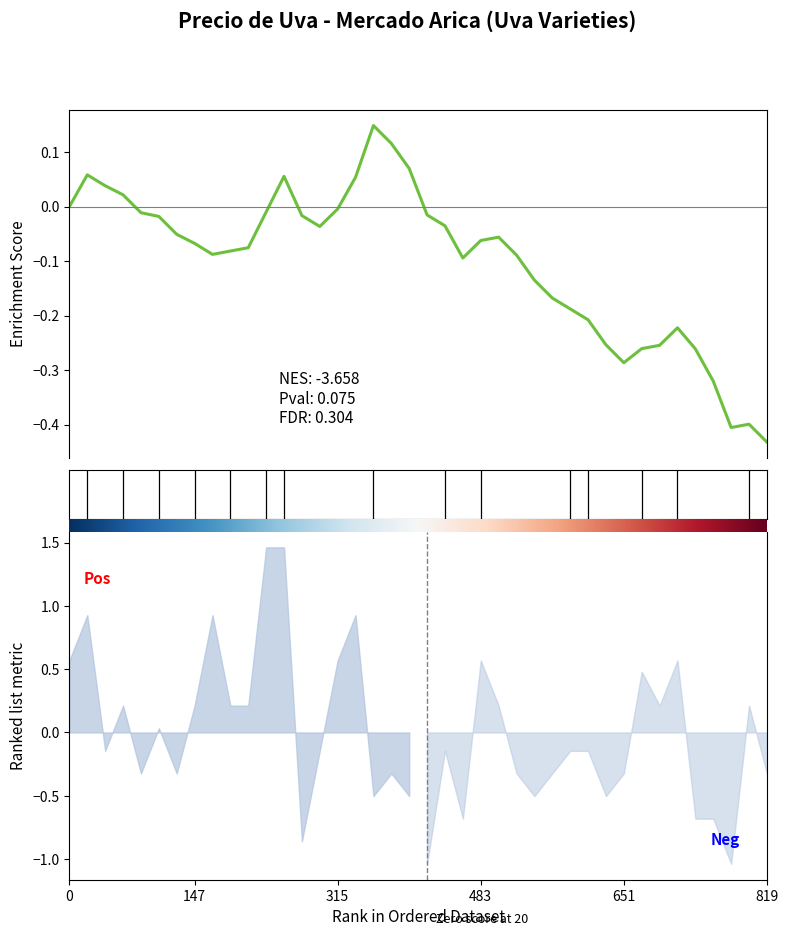

What is the difference between the maximum and second lowest values?

0.6